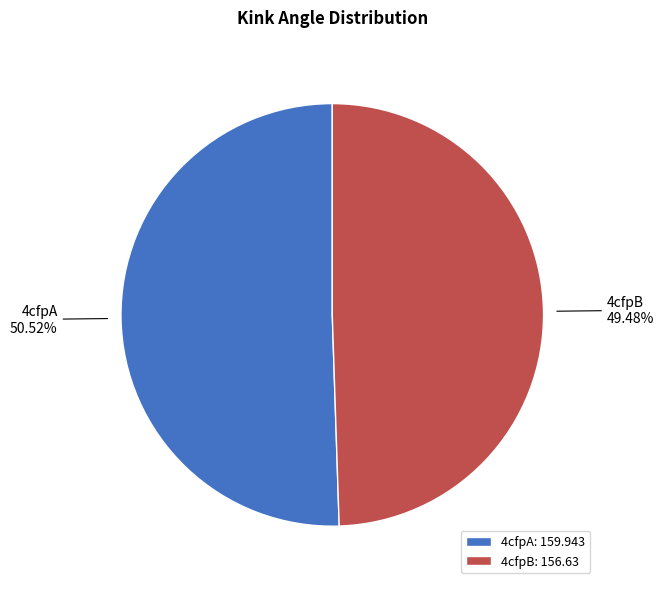

How much of the chart is everything except 4cfpA?

49.5%